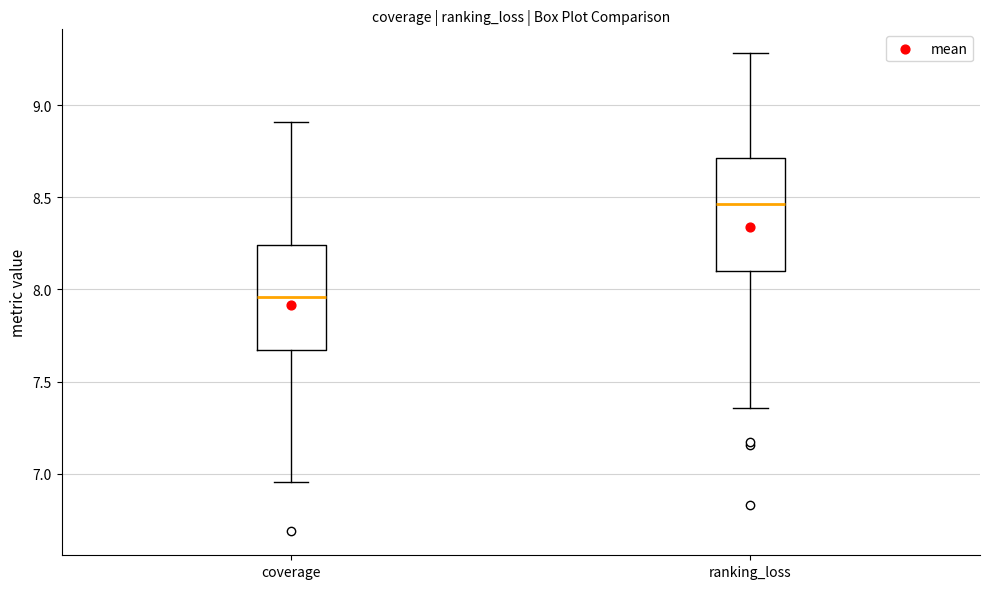

Reading left to right, read every box against the y-axis: the position of its median line, the range the box covers, and the ends of its whiskers. The values are not printed on the chart, so give them approximately, as read against the axis.

coverage: median 7.95, box 7.65 to 8.25, whiskers 6.95 to 8.90
ranking_loss: median 8.45, box 8.10 to 8.70, whiskers 7.35 to 9.30